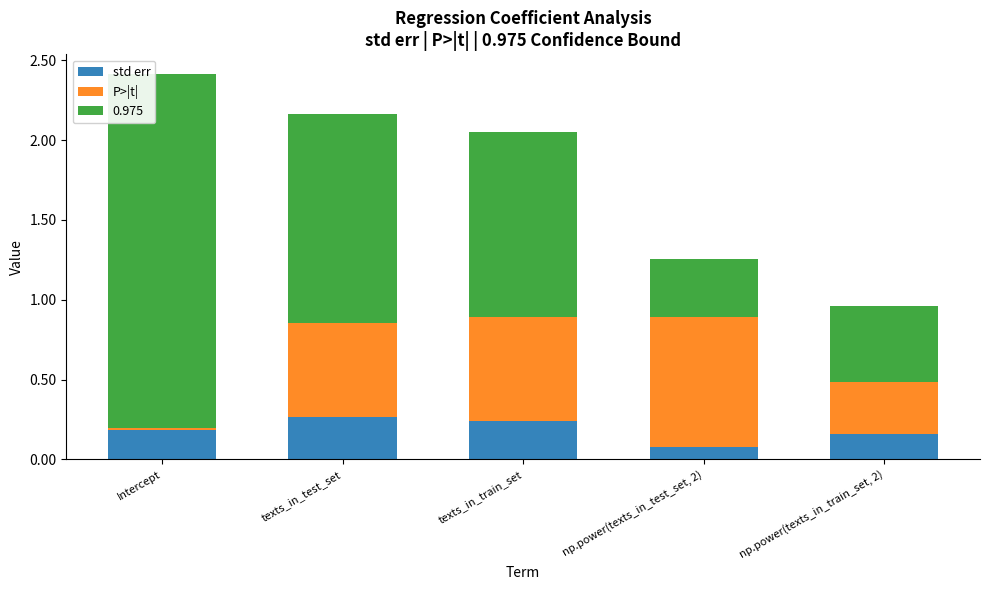

At which category is the sum across all series the highest?

Intercept